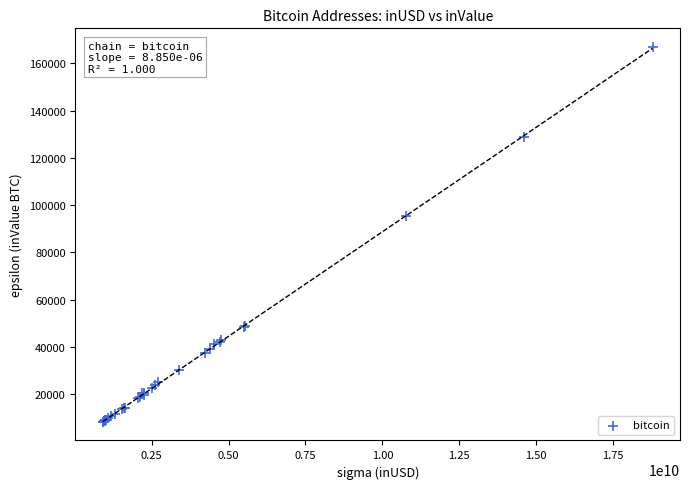

What Y value in the scatter plot is closest to 87592?

95429.5